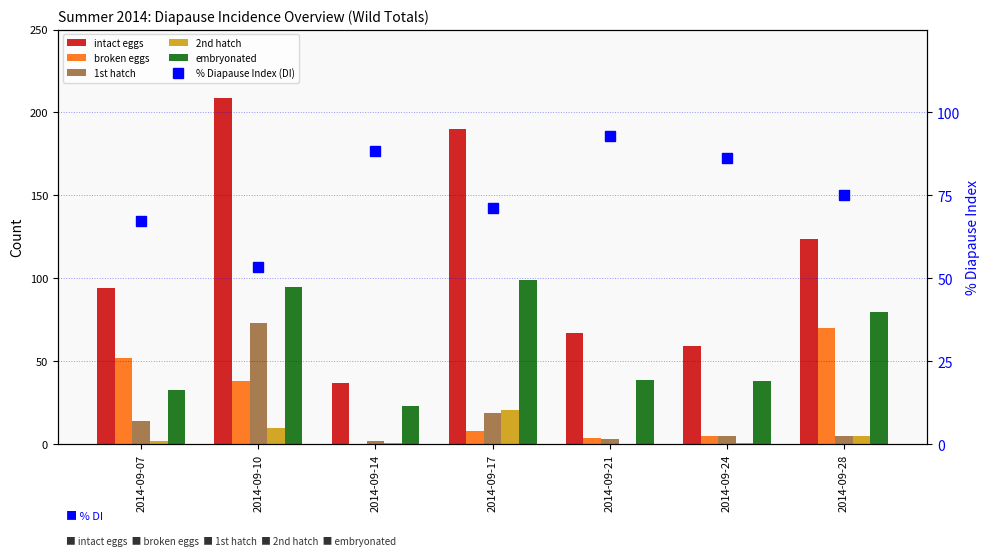

Is the value of intact eggs at 2014-09-28 greater than the value of % Diapause Index (DI) at 2014-09-14?

Yes